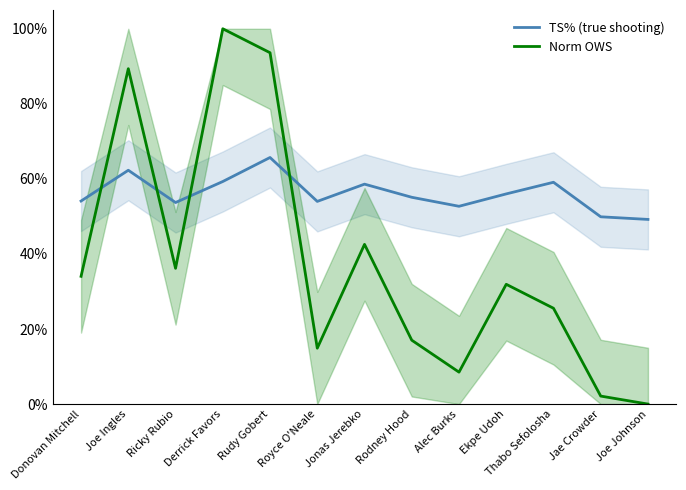

Rank the series by their average value, from highest to lowest.

TS% (true shooting), Norm OWS